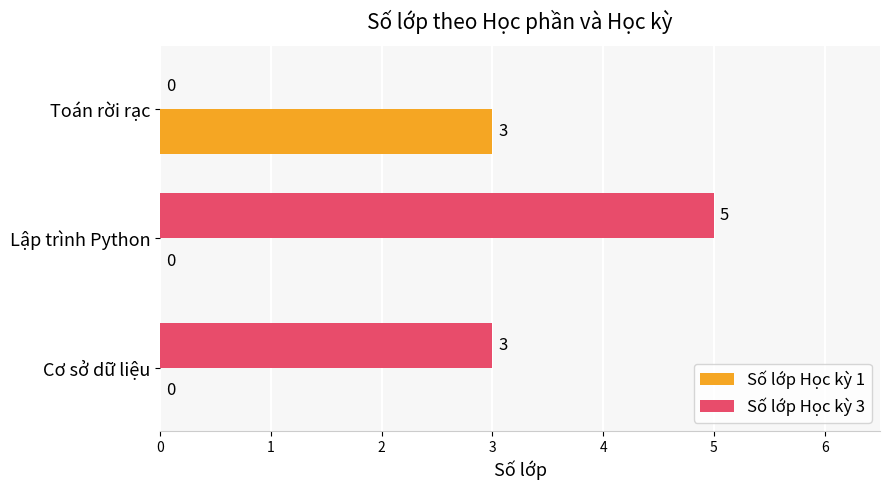

The value of Số lớp Học kỳ 1 at Cơ sở dữ liệu is 0. True or false?

True